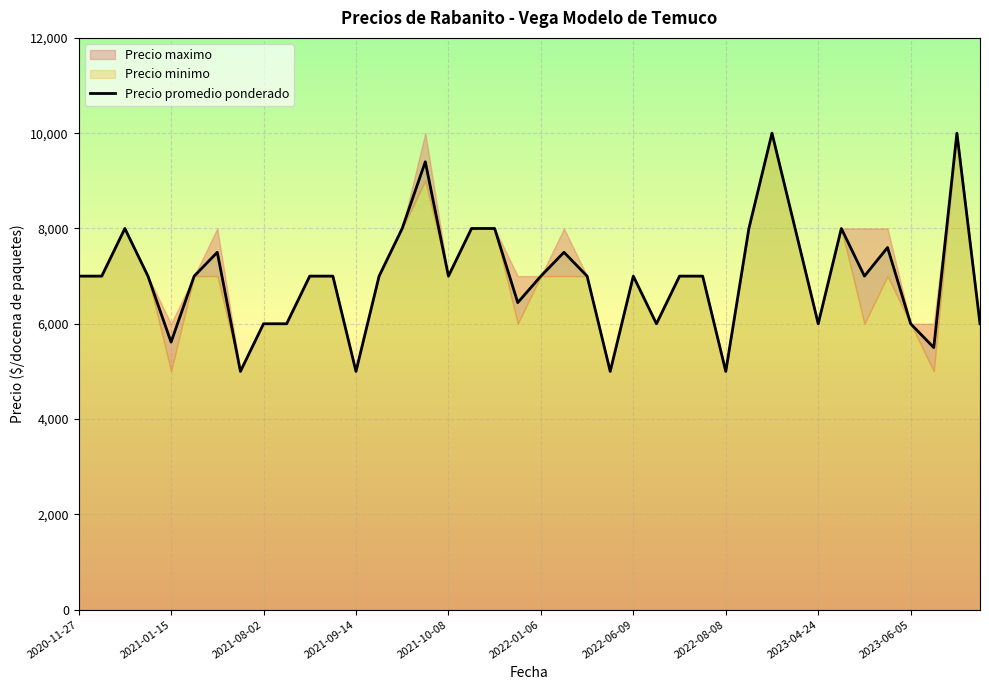

What value does the data have at 17, to the nearest 100?

8000